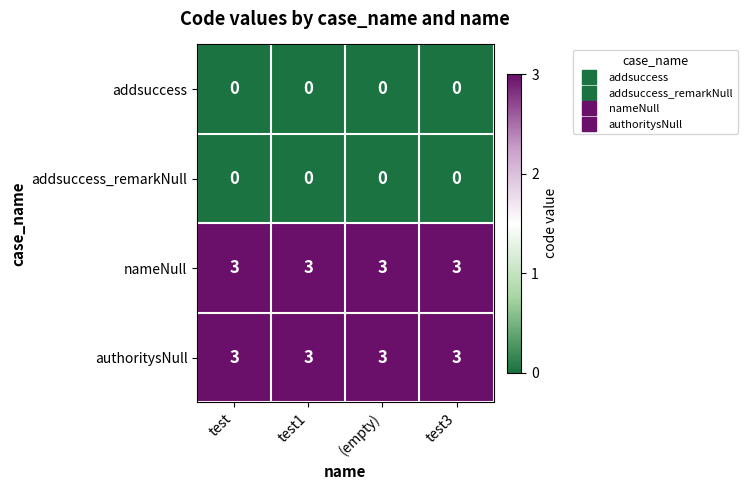

The value of authoritysNull at test is 3. True or false?

True